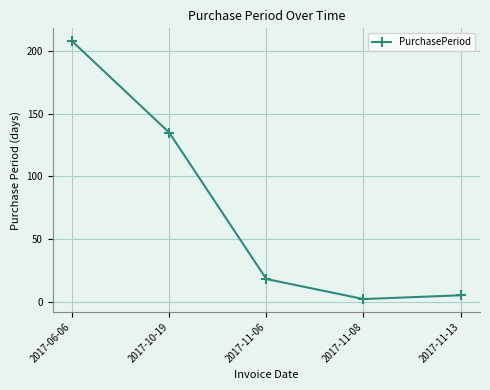

What is the minimum value shown in the chart?

2